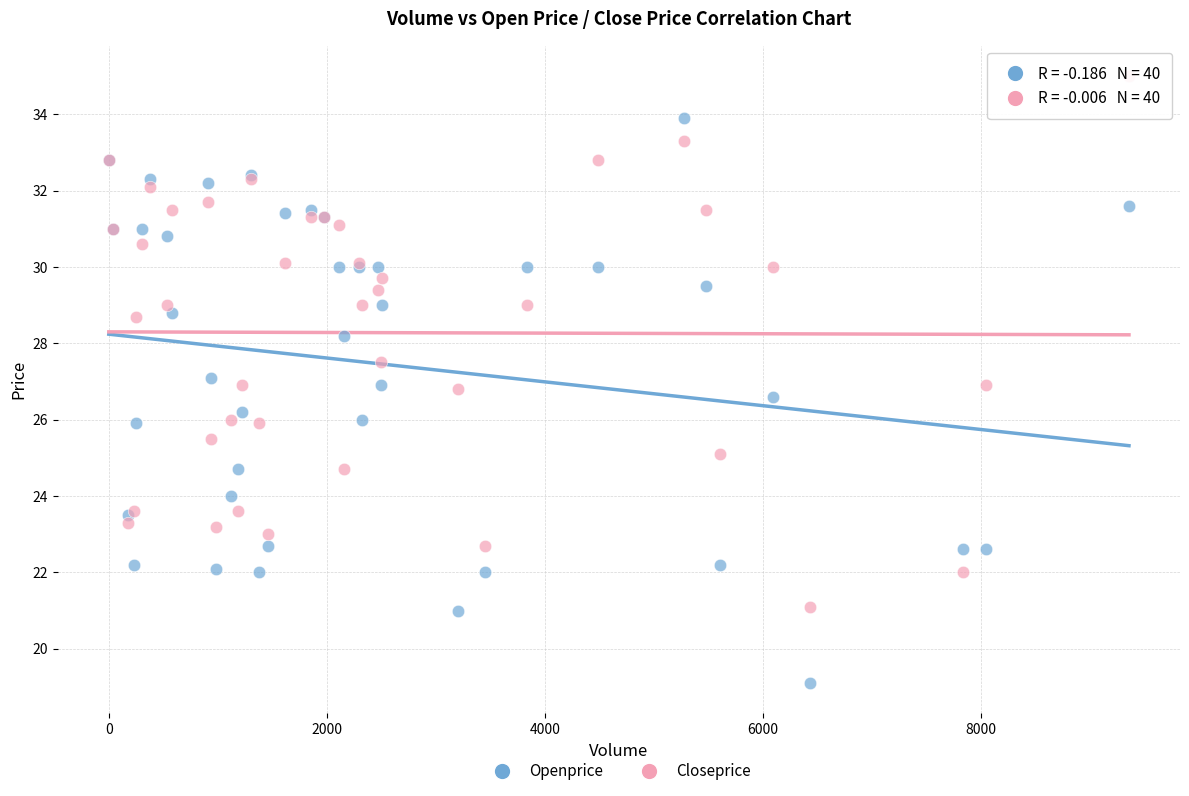

Which series reaches the maximum Y coordinate?

Closeprice